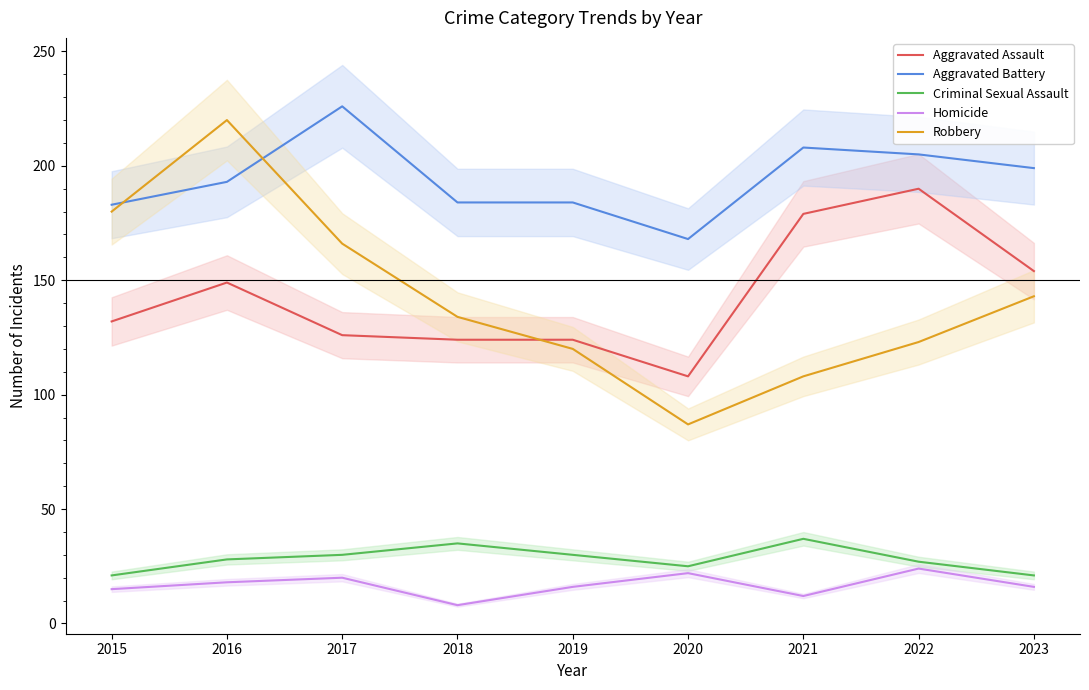

Is the value of Criminal Sexual Assault at 2015 greater than the value of Robbery at 2021?

No